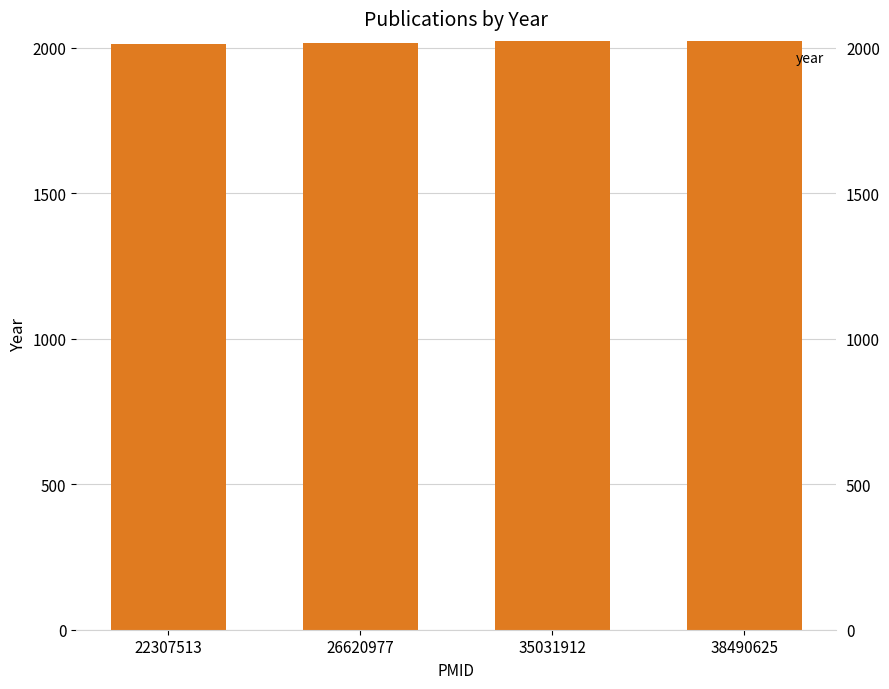

What is the minimum value shown in the chart?

2012